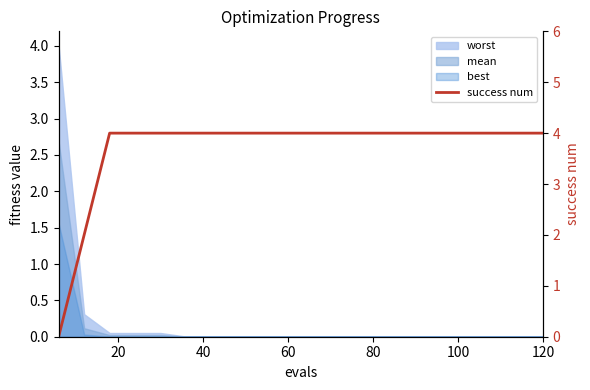

The chart shows a value of 1 at 80. True or false?

False